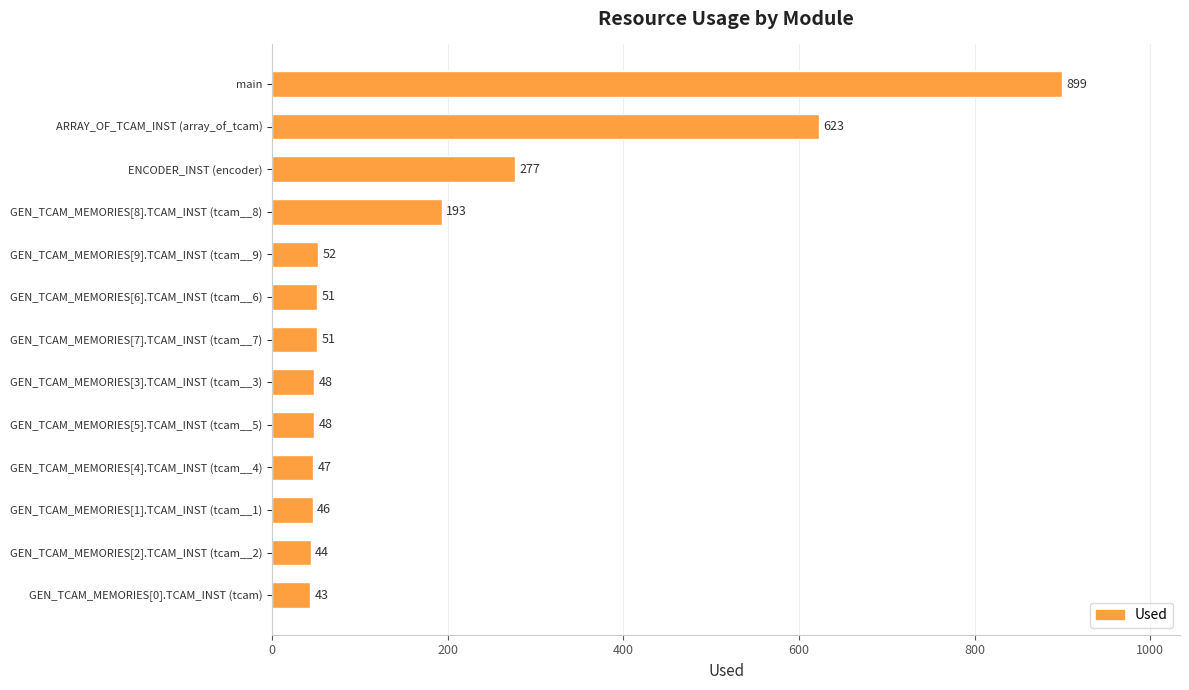

Reading bottom to top, extract all data points from this chart.

GEN_TCAM_MEMORIES[0].TCAM_INST (tcam)=43	GEN_TCAM_MEMORIES[2].TCAM_INST (tcam__2)=44	GEN_TCAM_MEMORIES[1].TCAM_INST (tcam__1)=46	GEN_TCAM_MEMORIES[4].TCAM_INST (tcam__4)=47	GEN_TCAM_MEMORIES[5].TCAM_INST (tcam__5)=48	GEN_TCAM_MEMORIES[3].TCAM_INST (tcam__3)=48	GEN_TCAM_MEMORIES[7].TCAM_INST (tcam__7)=51	GEN_TCAM_MEMORIES[6].TCAM_INST (tcam__6)=51	GEN_TCAM_MEMORIES[9].TCAM_INST (tcam__9)=52	GEN_TCAM_MEMORIES[8].TCAM_INST (tcam__8)=193	ENCODER_INST (encoder)=277	ARRAY_OF_TCAM_INST (array_of_tcam)=623	main=899